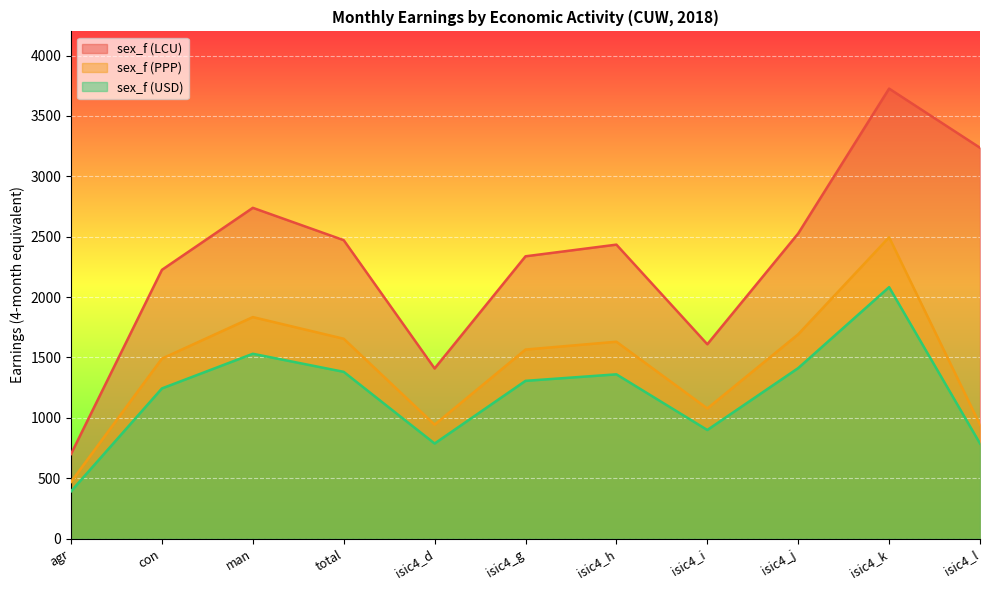

What is the difference between the sex_f (PPP) values at man and isic4_g?

268.8